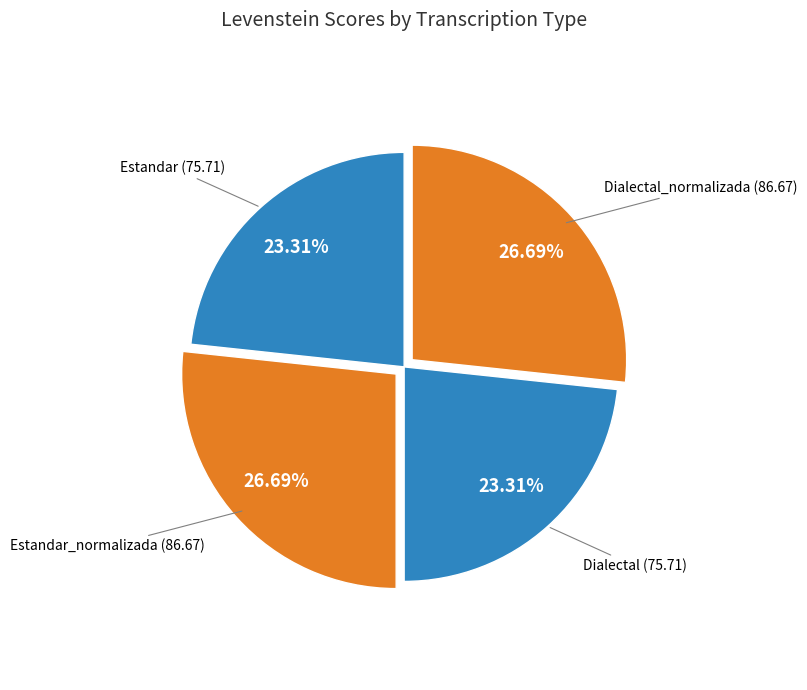

Rank the categories by value from highest to lowest.

Estandar_normalizada, Dialectal_normalizada, Estandar, Dialectal